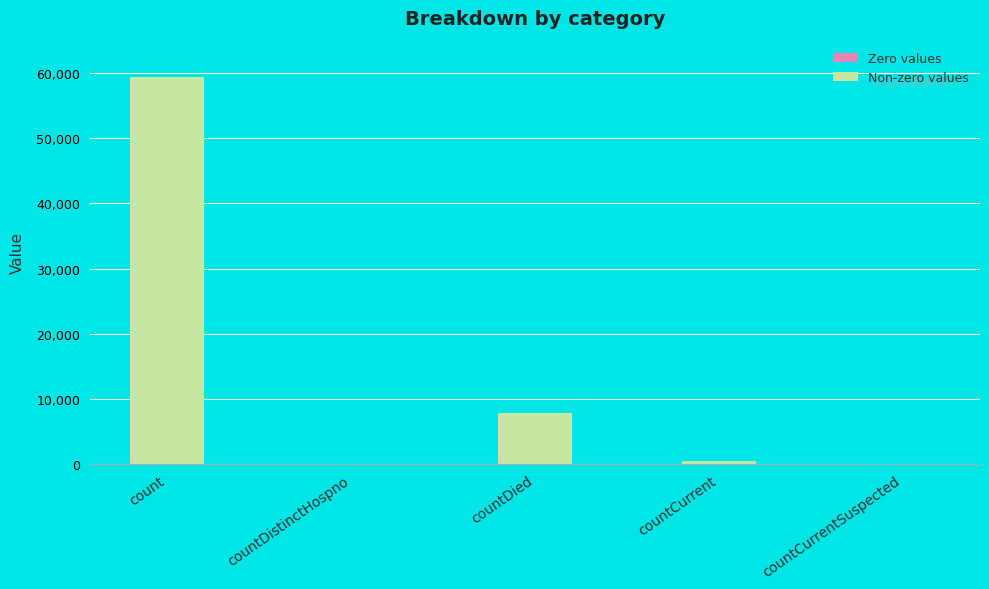

What is the sum of the values at countCurrentSuspected and countDied?

7873